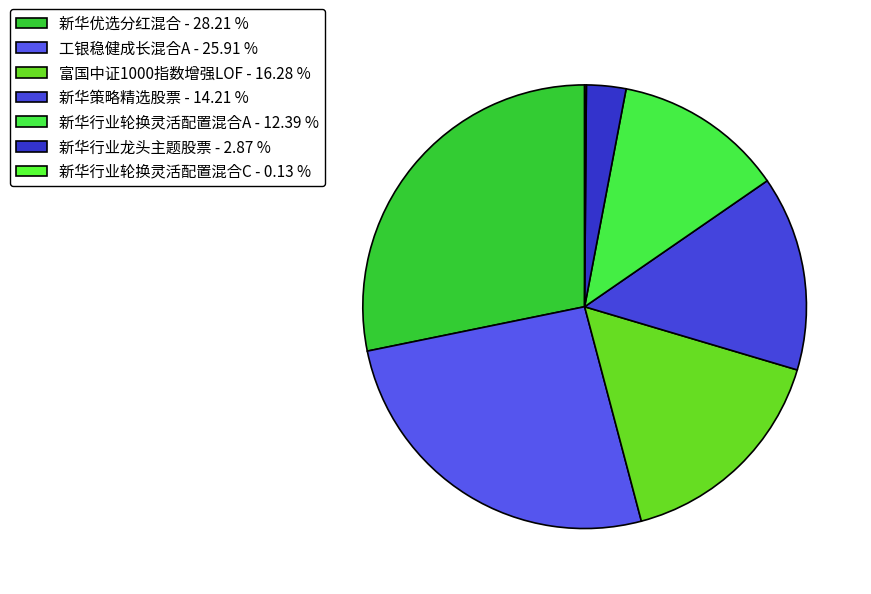

Which slice is the smallest?

新华行业轮换灵活配置混合C